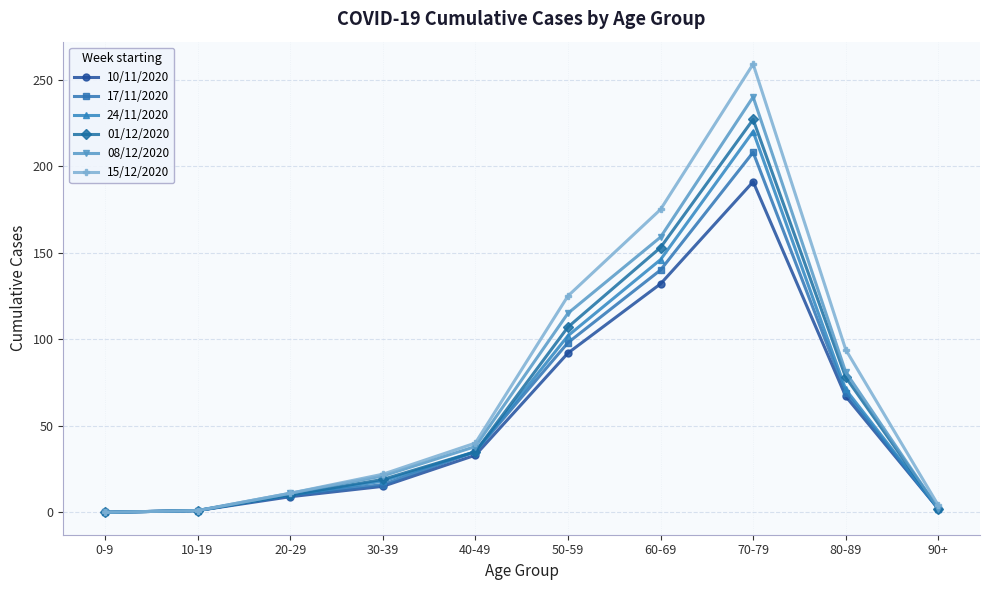

List the series in order of their peak value, highest first.

15/12/2020, 08/12/2020, 01/12/2020, 24/11/2020, 17/11/2020, 10/11/2020